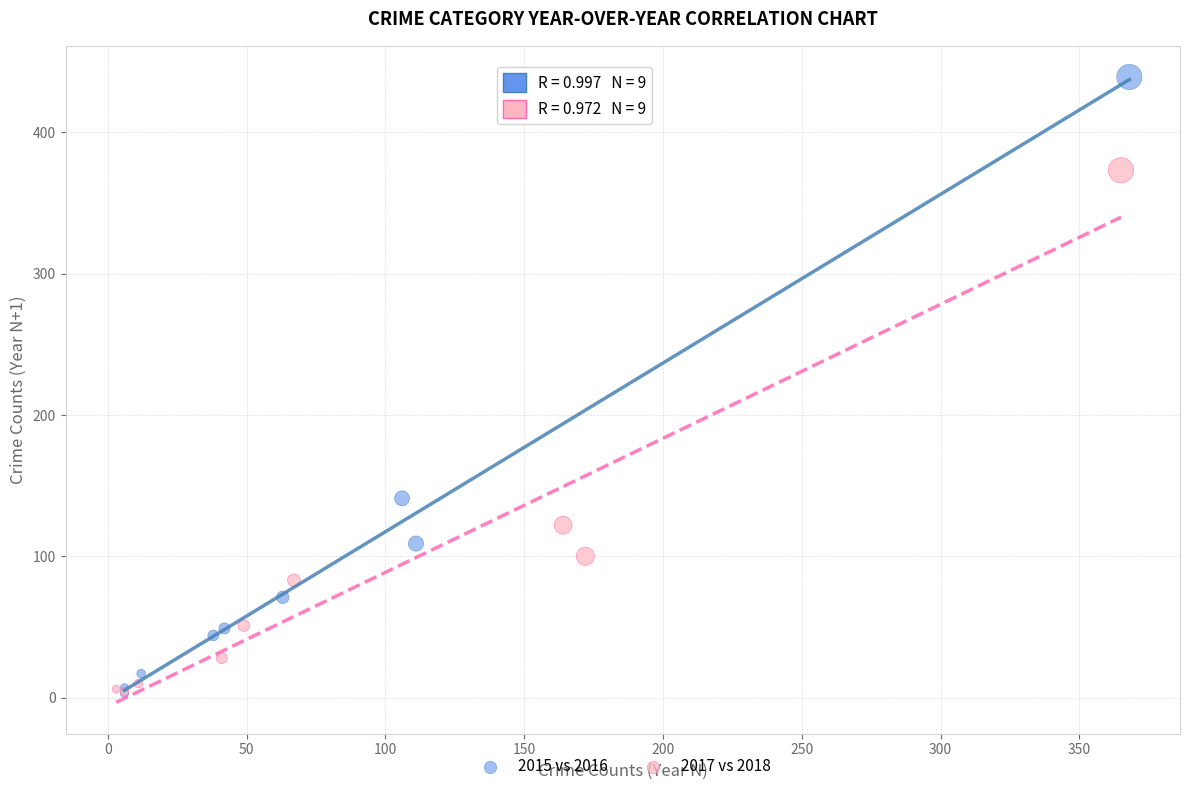

Which series reaches the maximum Y coordinate?

2015 vs 2016